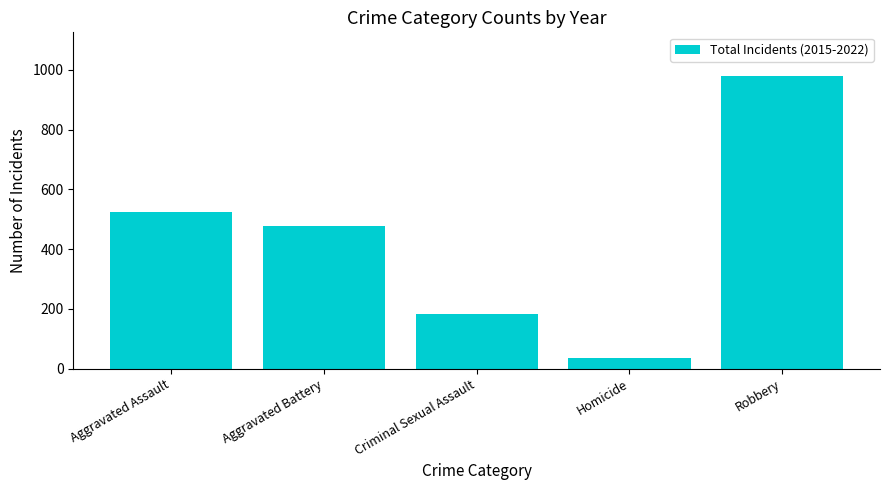

Is it true that the value at Criminal Sexual Assault is 182?

True